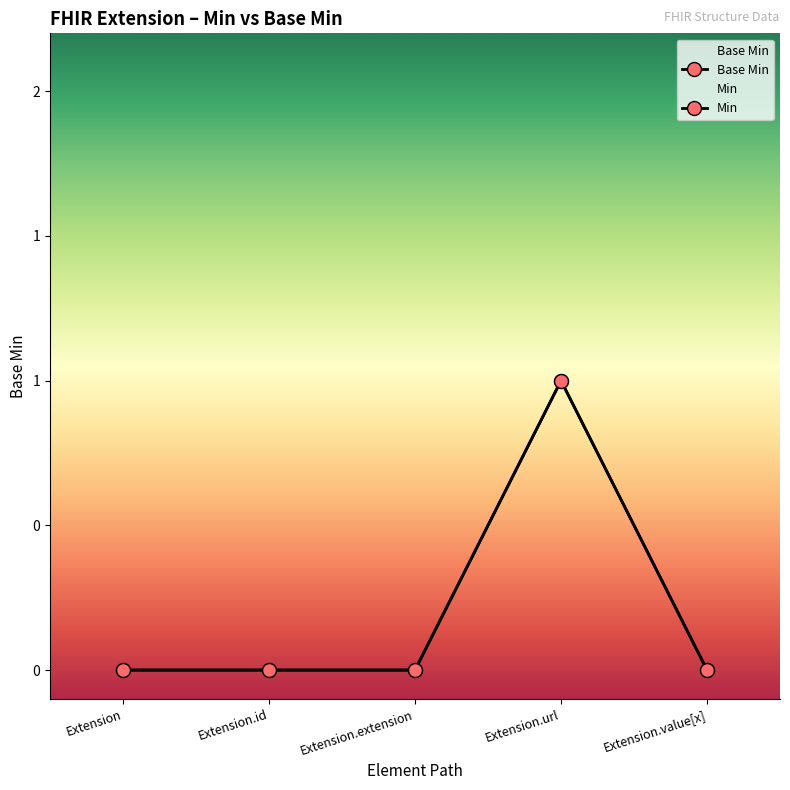

Does the chart display data point markers on the line(s)?

Yes